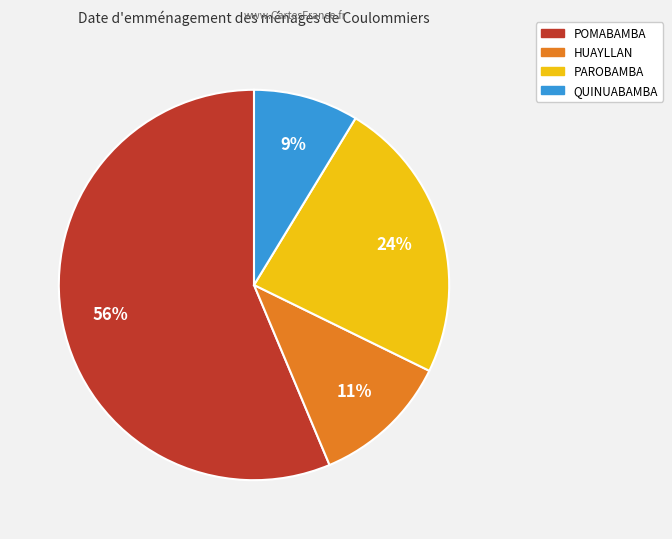

Is POMABAMBA the majority of the pie?

Yes